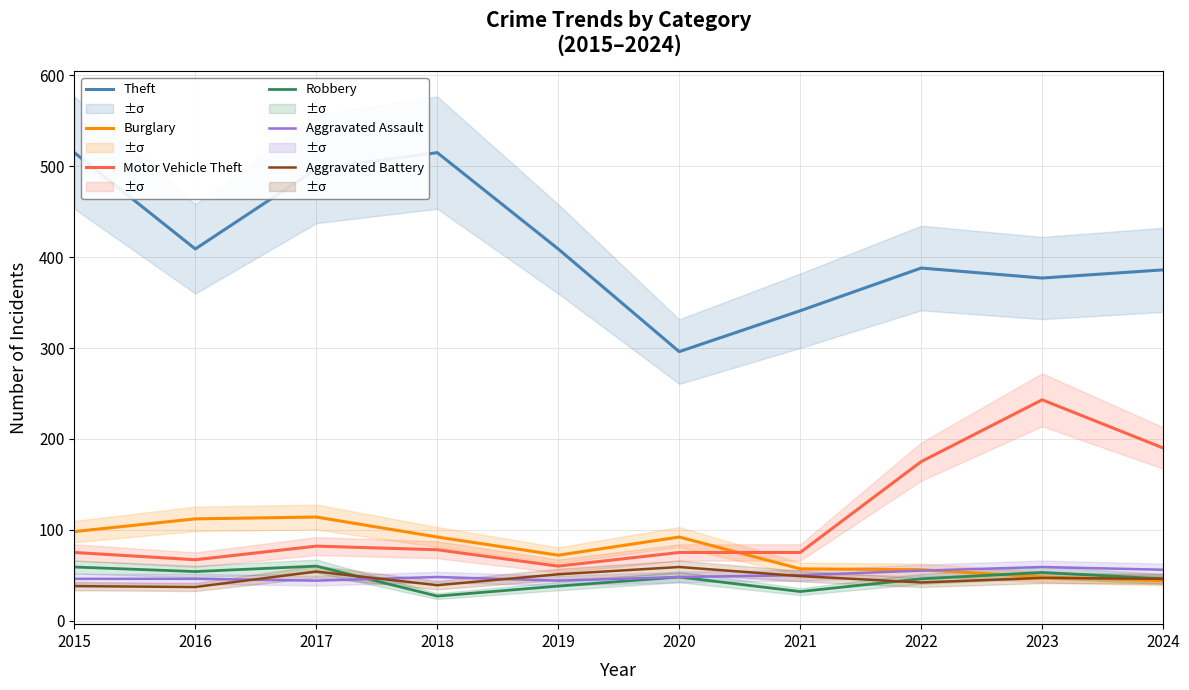

How many values in the Robbery series are below 48?

5